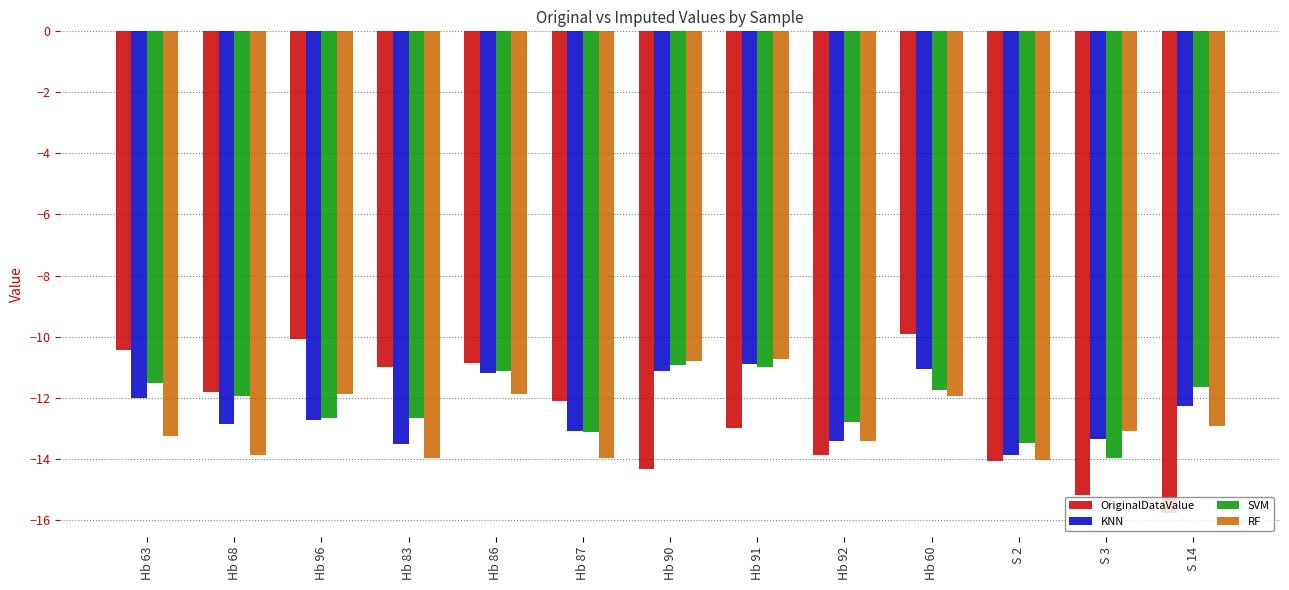

True or false: SVM has a value of -13.5 at S 2.

True